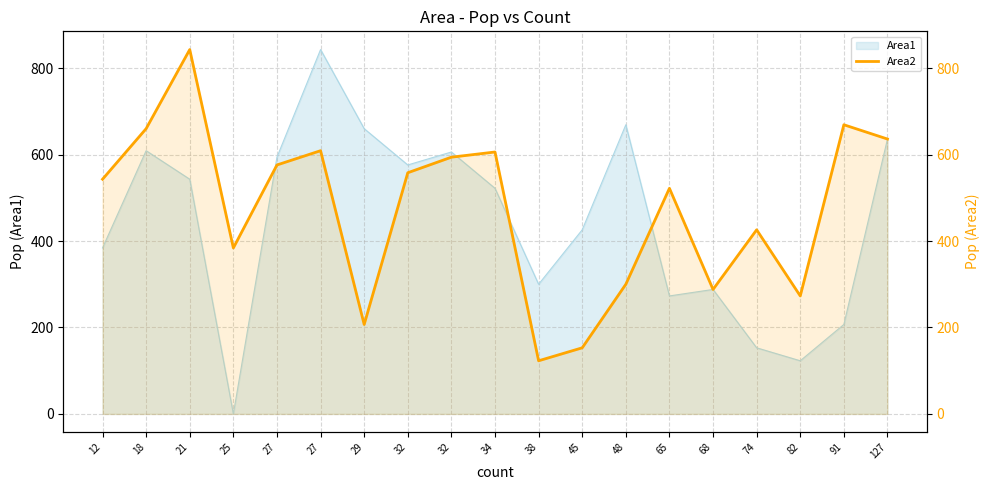

True or false: the data shows 669 at 91.

True